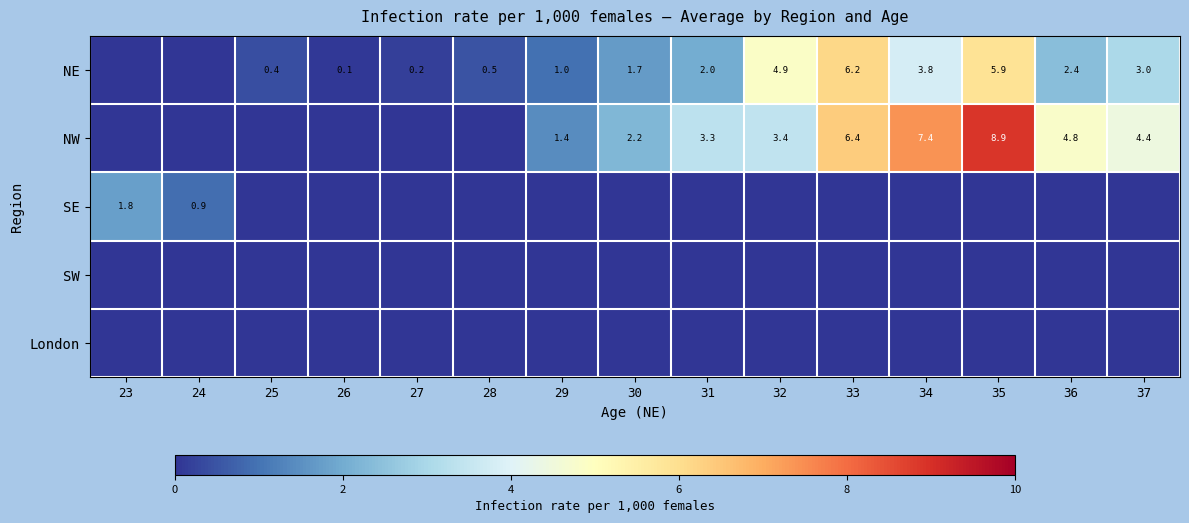

The NE series shows 0.1 at 26. True or false?

True